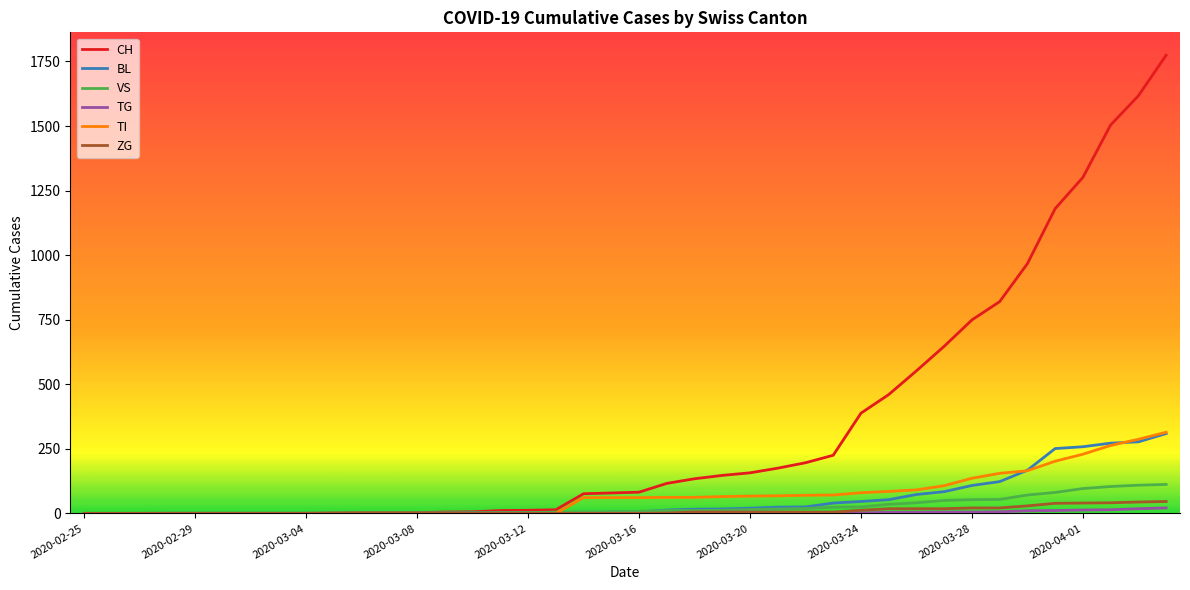

What is the highest value of the VS series?

112